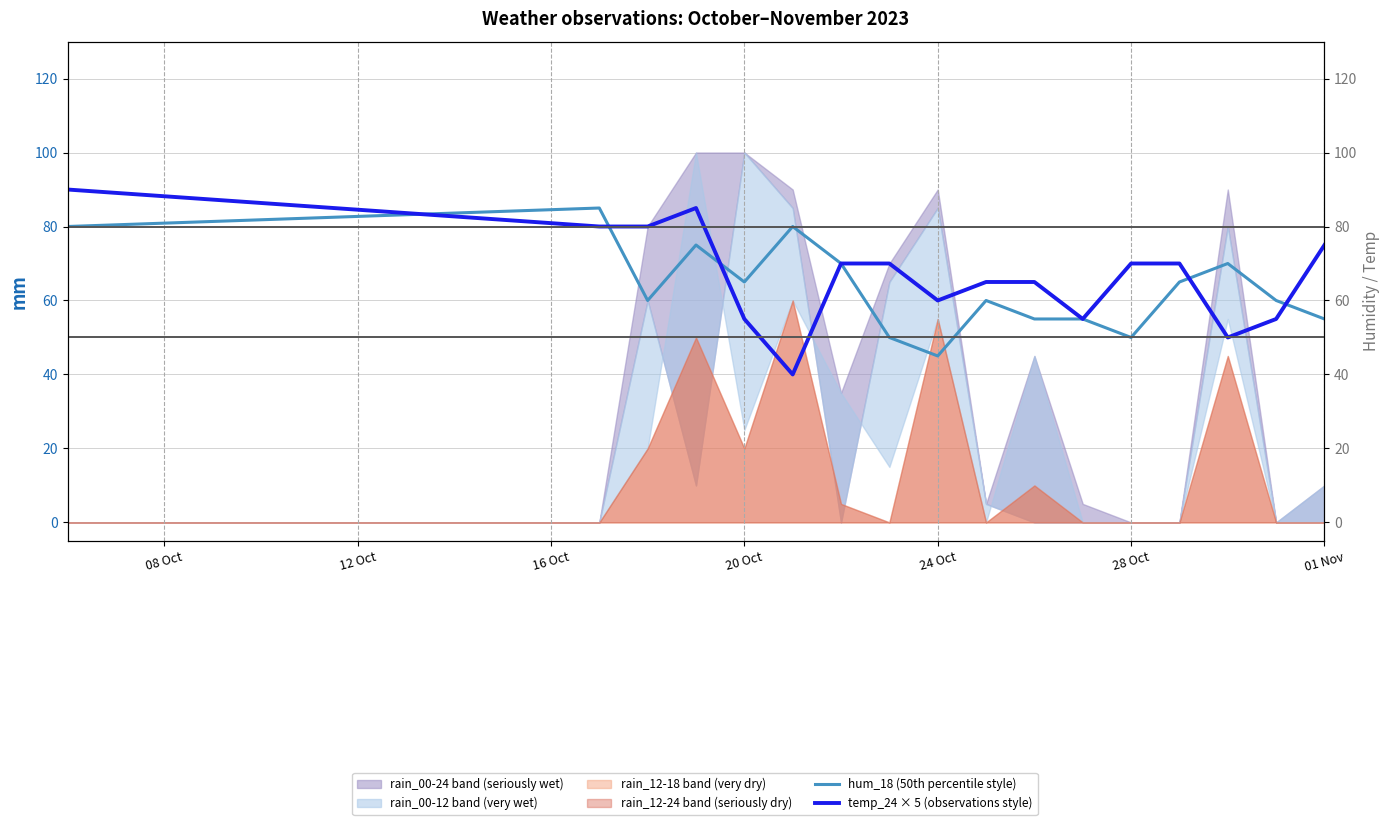

At which category does the chart reach its minimum across all series?

28 Oct